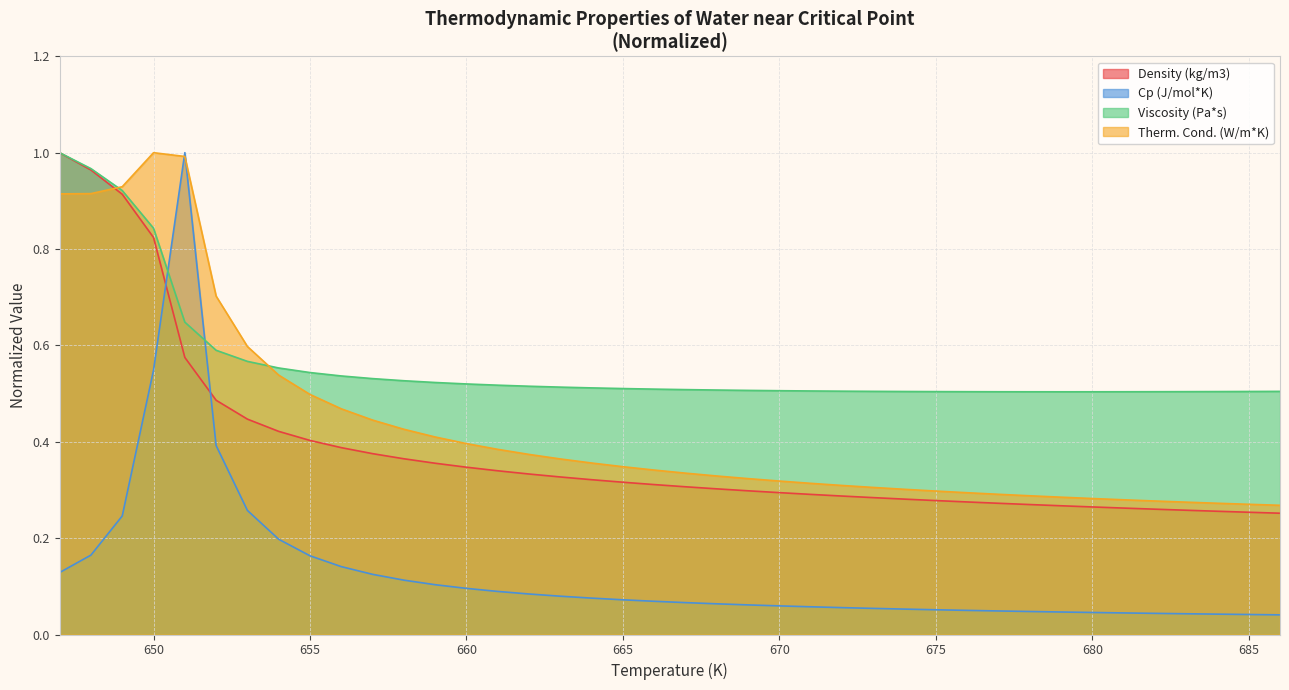

Which series has the largest total across all categories?

Viscosity (Pa*s)